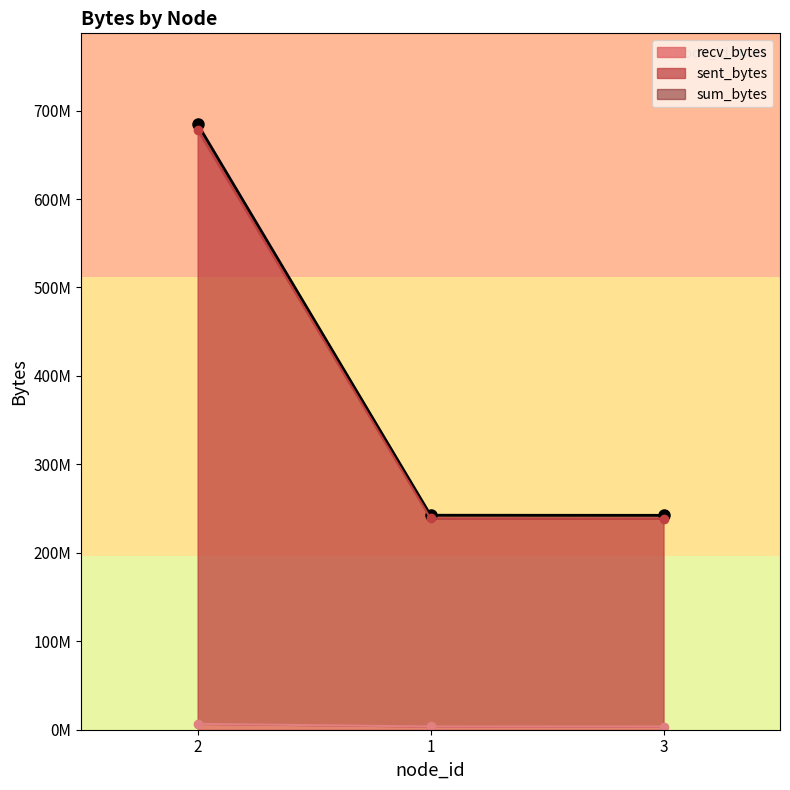

What is the highest value of the recv_bytes series?

6659412